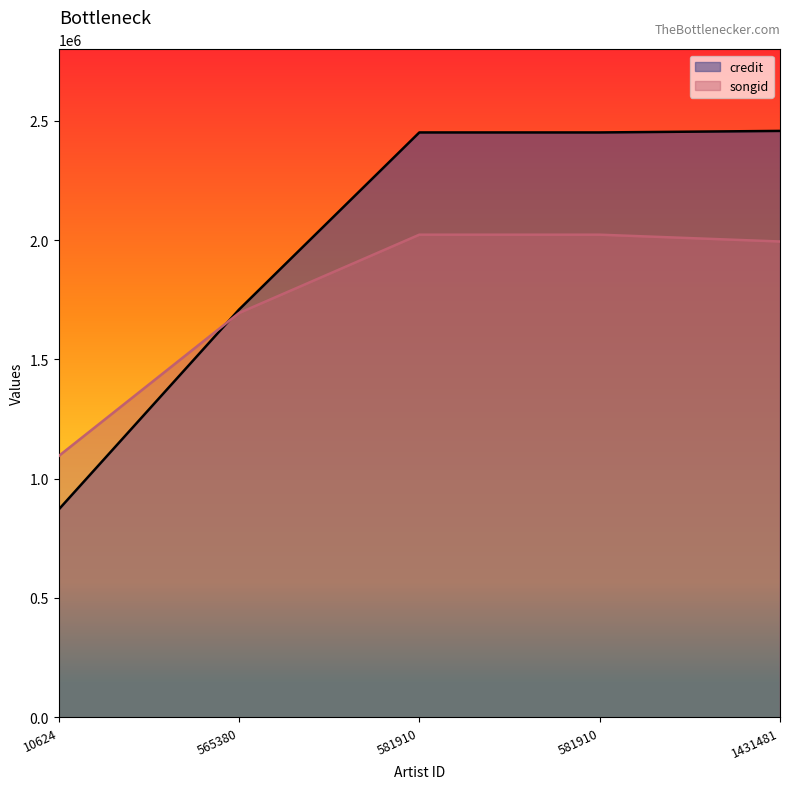

True or false: credit and songid intersect in this chart.

True